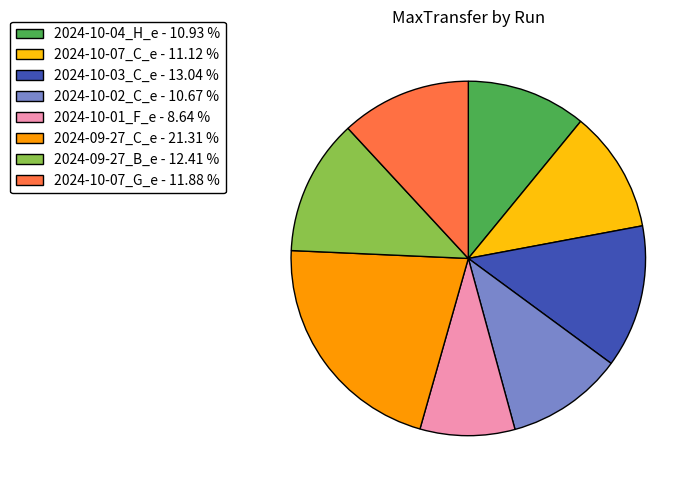

Is the sum of 2024-09-27_C_e - 21.31 % and 2024-10-01_F_e - 8.64 % greater than half?

No